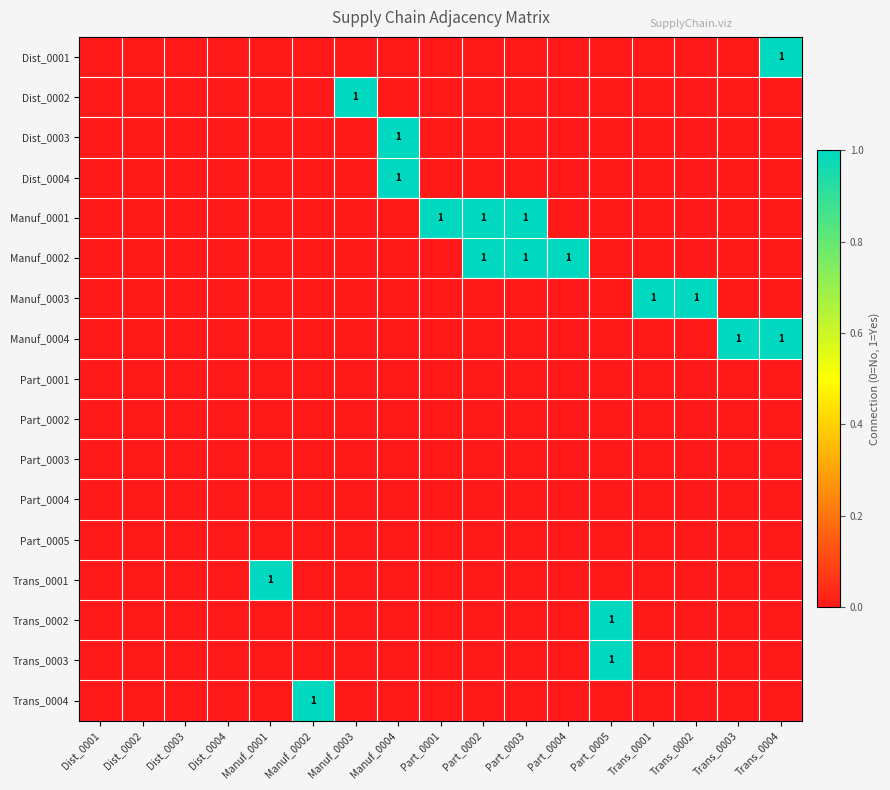

The value of Trans_0004 at Manuf_0002 is 2. True or false?

False